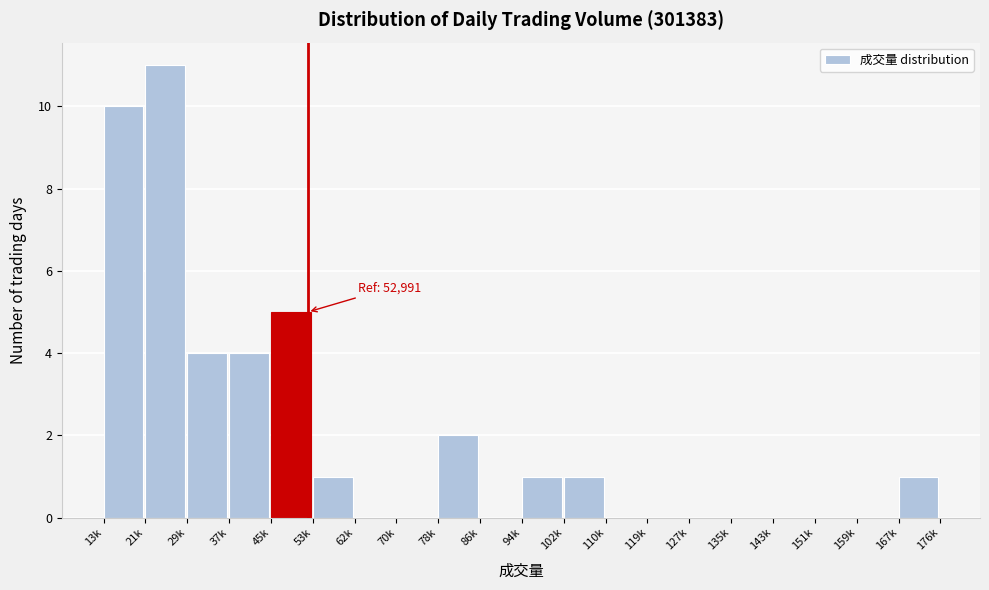

Reading left to right, what are all the values shown in this chart?

13k=10	21k=11	29k=4	37k=4	45k=5	53k=1	62k=0	70k=0	78k=2	86k=0	94k=1	102k=1	110k=0	119k=0	127k=0	135k=0	143k=0	151k=0	159k=0	167k=1